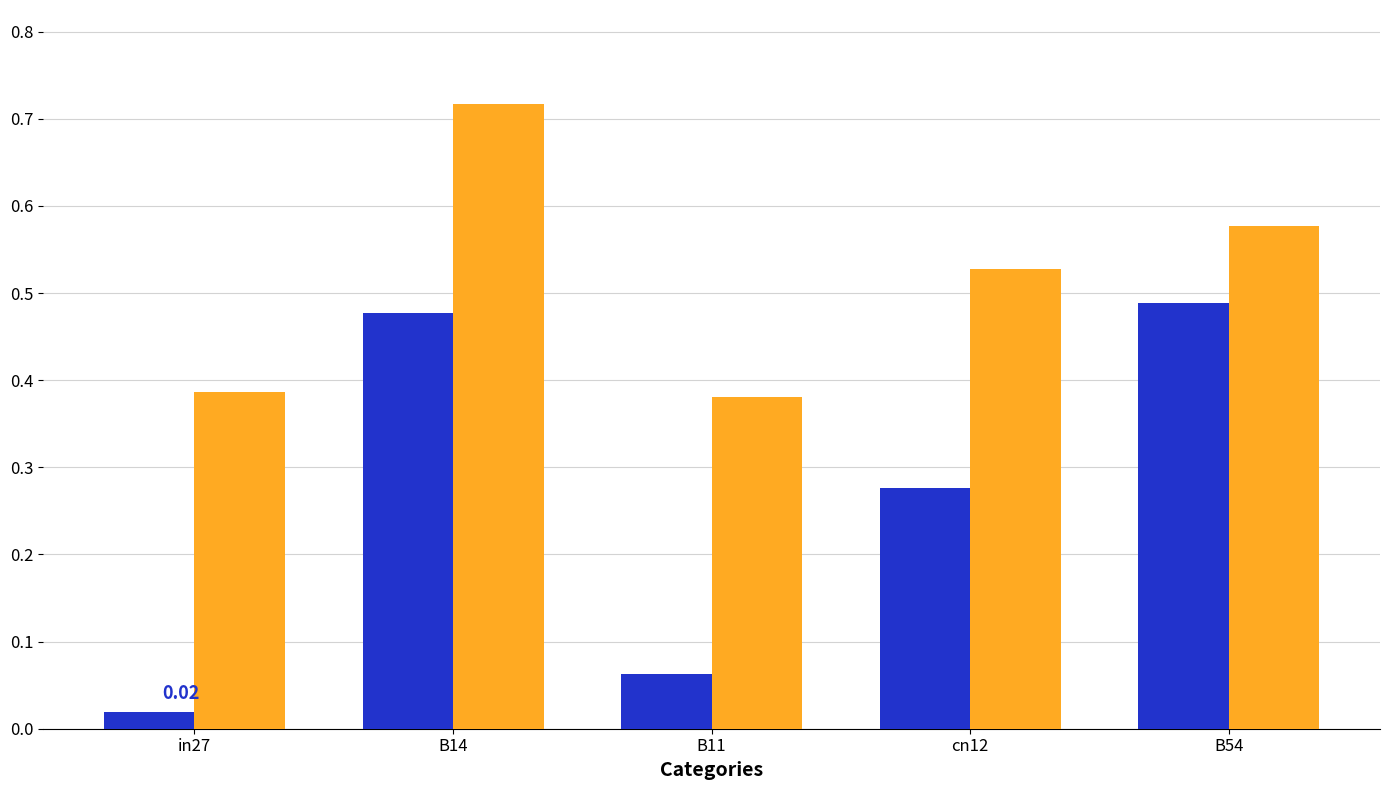

How many groups of bars are there?

5